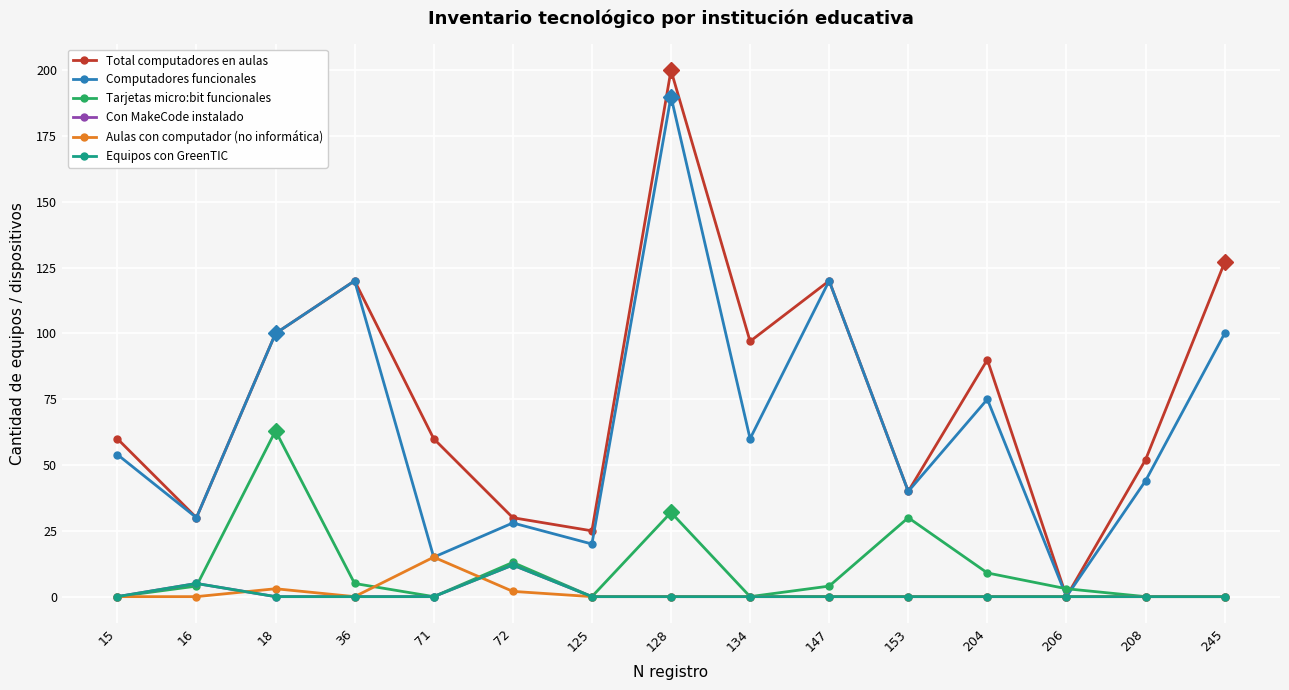

Does the chart have visible grid lines?

Yes